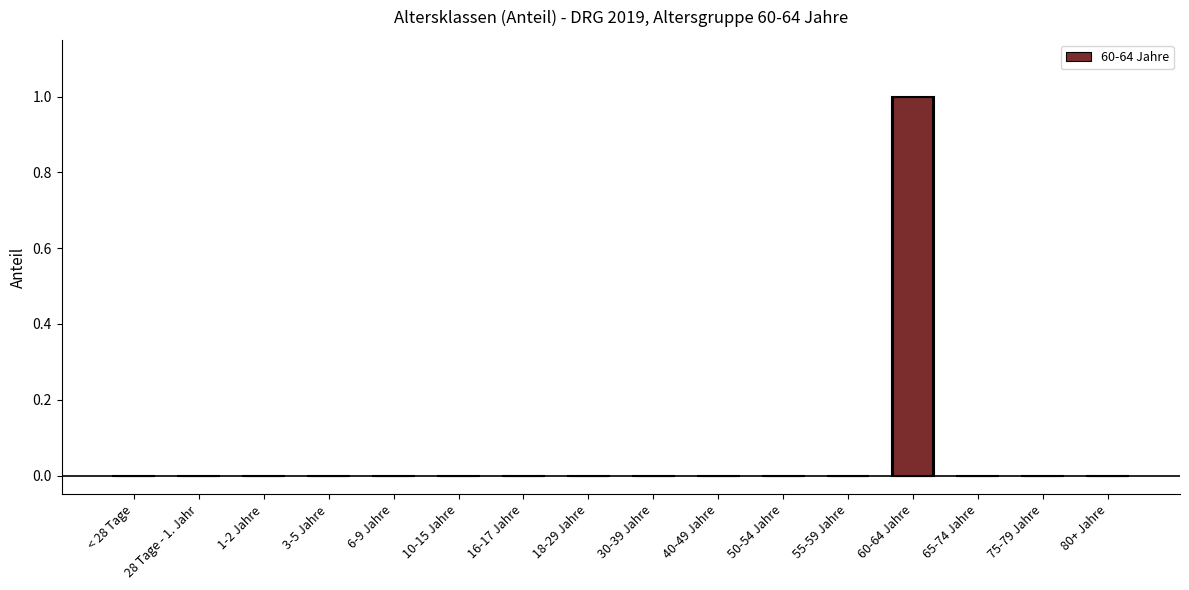

What is the difference between the maximum and minimum values?

1